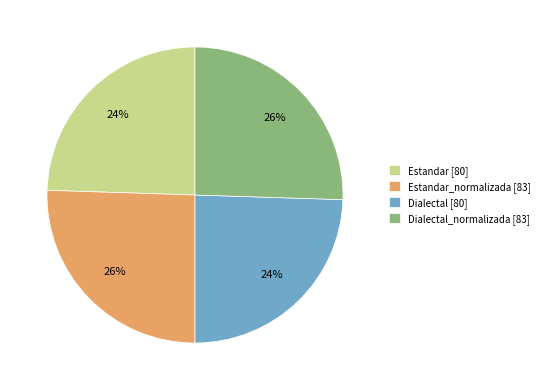

Count the number of slices in the pie.

4